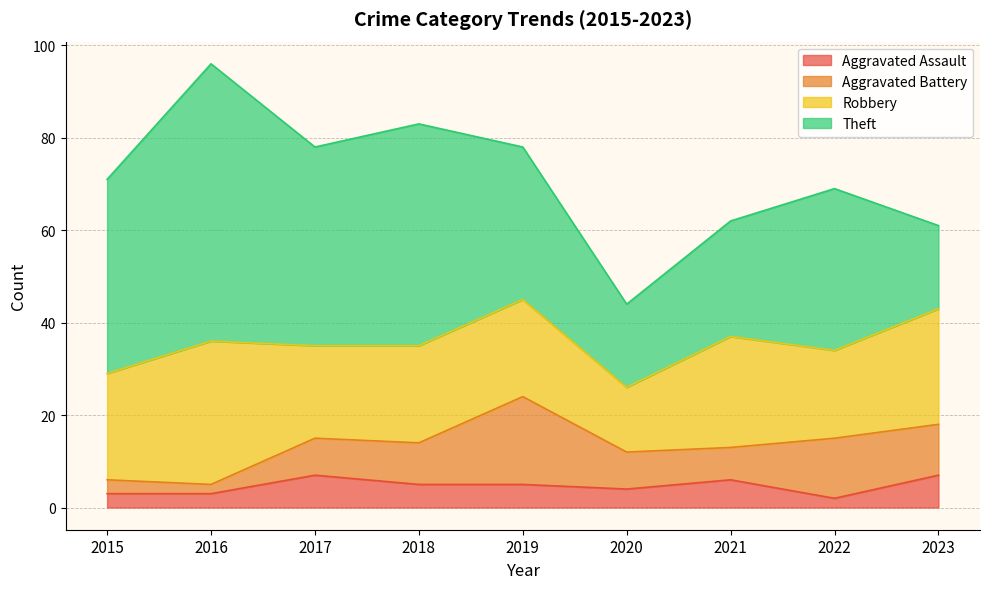

What is the minimum value shown in the chart?

2